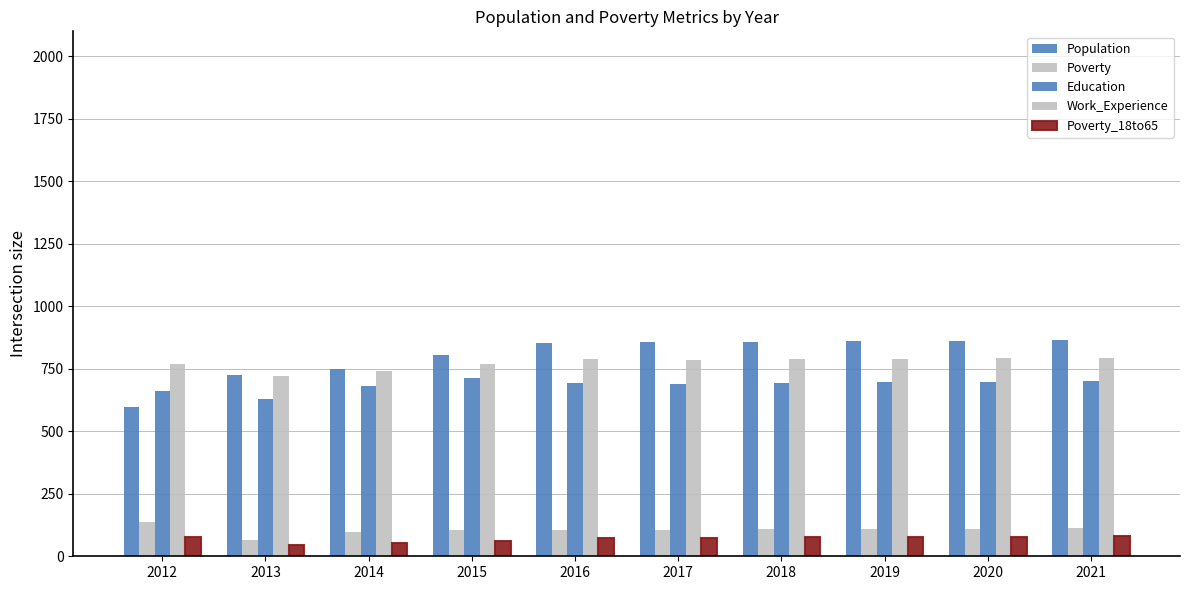

How many distinct data groups are displayed?

5